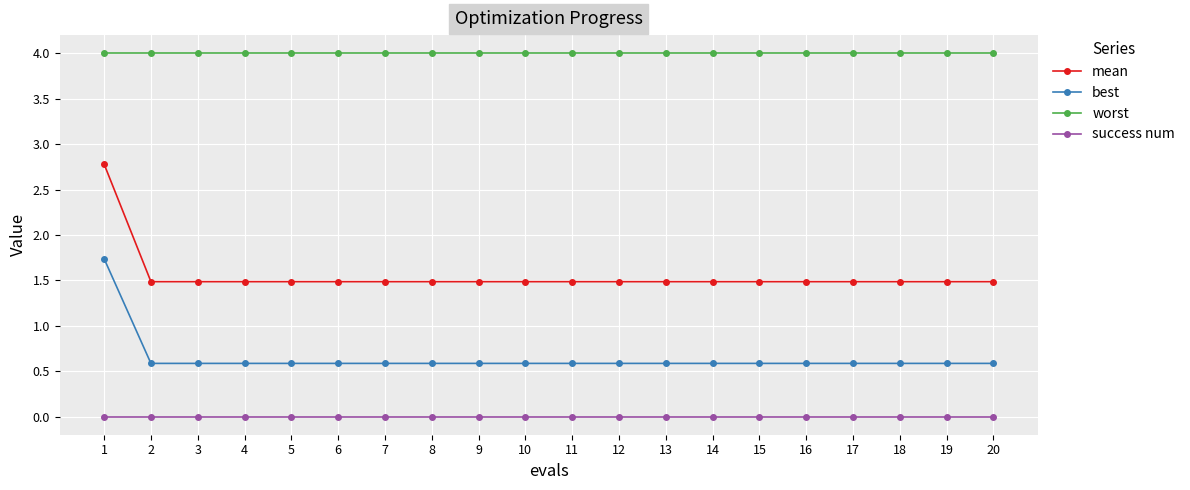

What is the minimum value for best?

0.6